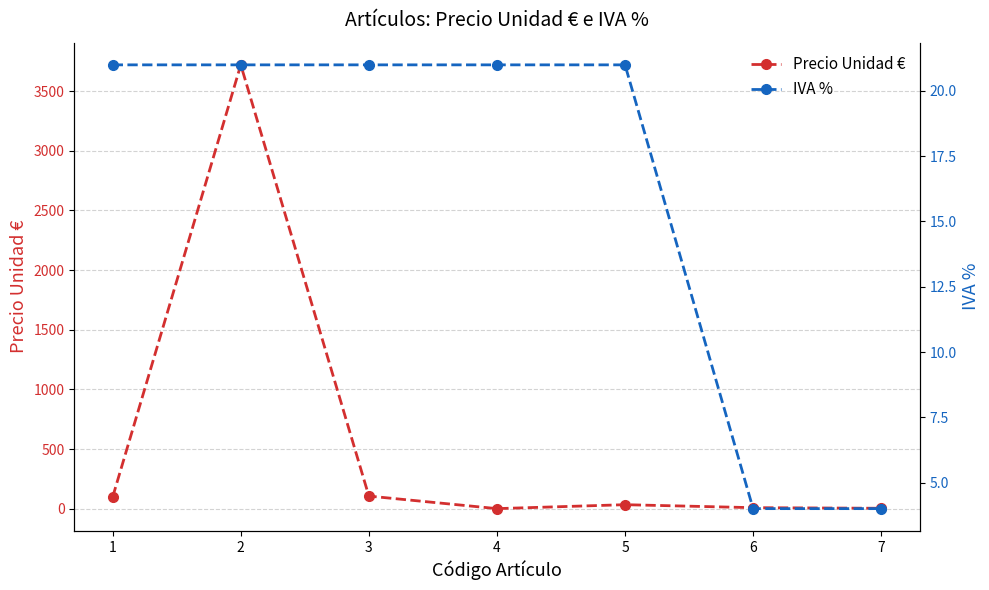

Between which two adjacent categories do Precio Unidad € and IVA % first intersect?

3 and 4